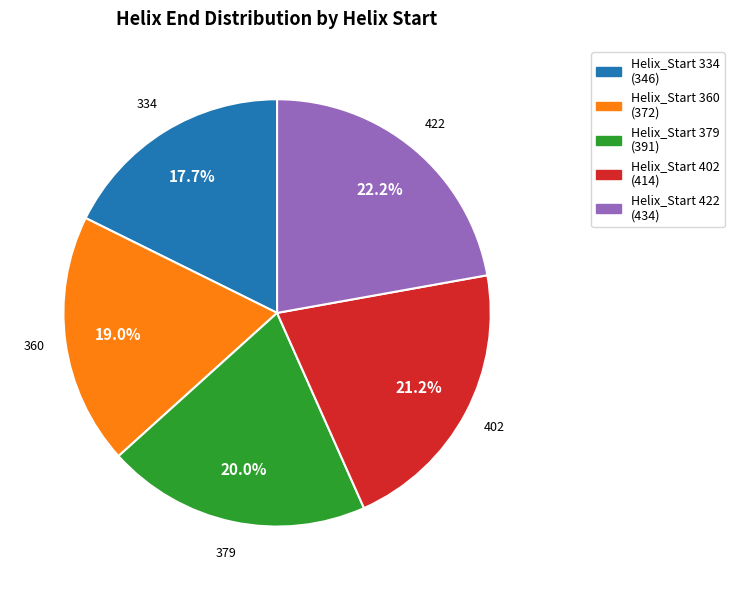

Rank the categories by value from highest to lowest.

Helix_Start 422 (434), Helix_Start 402 (414), Helix_Start 379 (391), Helix_Start 360 (372), Helix_Start 334 (346)